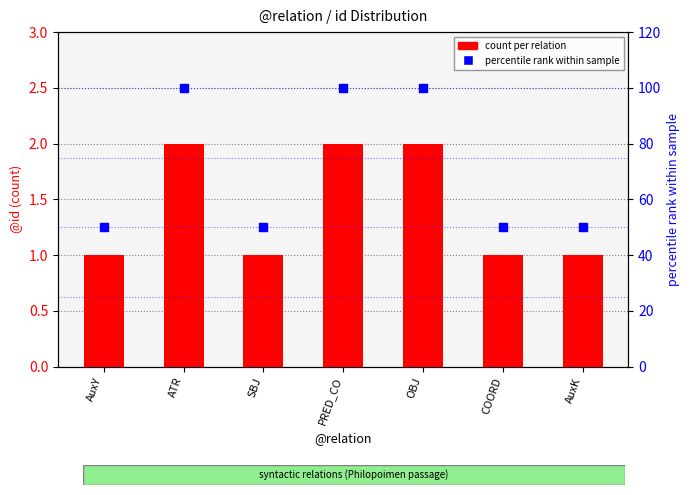

Which series reaches the maximum Y coordinate?

percentile rank within sample